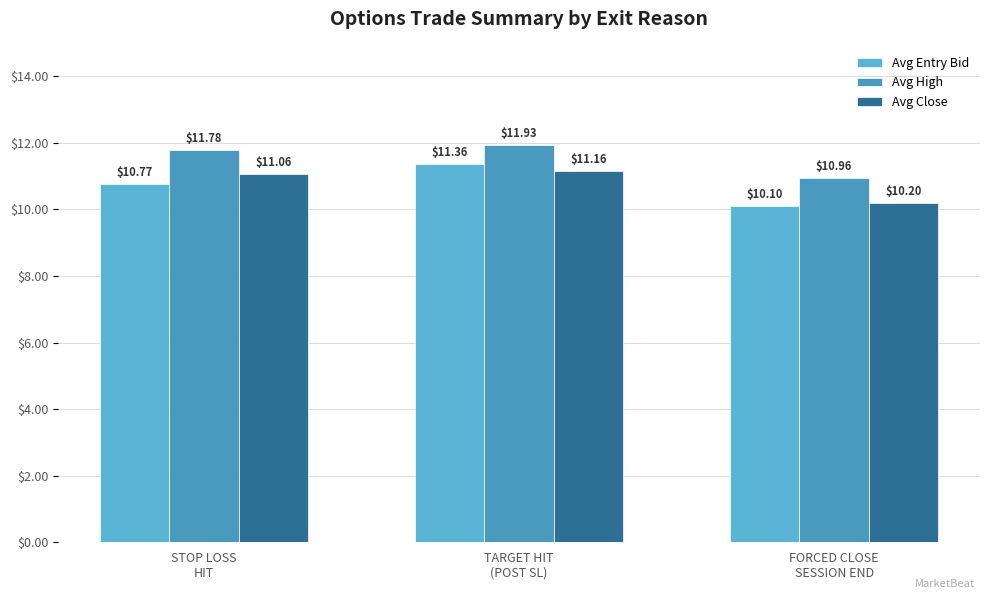

List the labels in order of Avg High value, largest first.

TARGET HIT
(POST SL), STOP LOSS
HIT, FORCED CLOSE
SESSION END